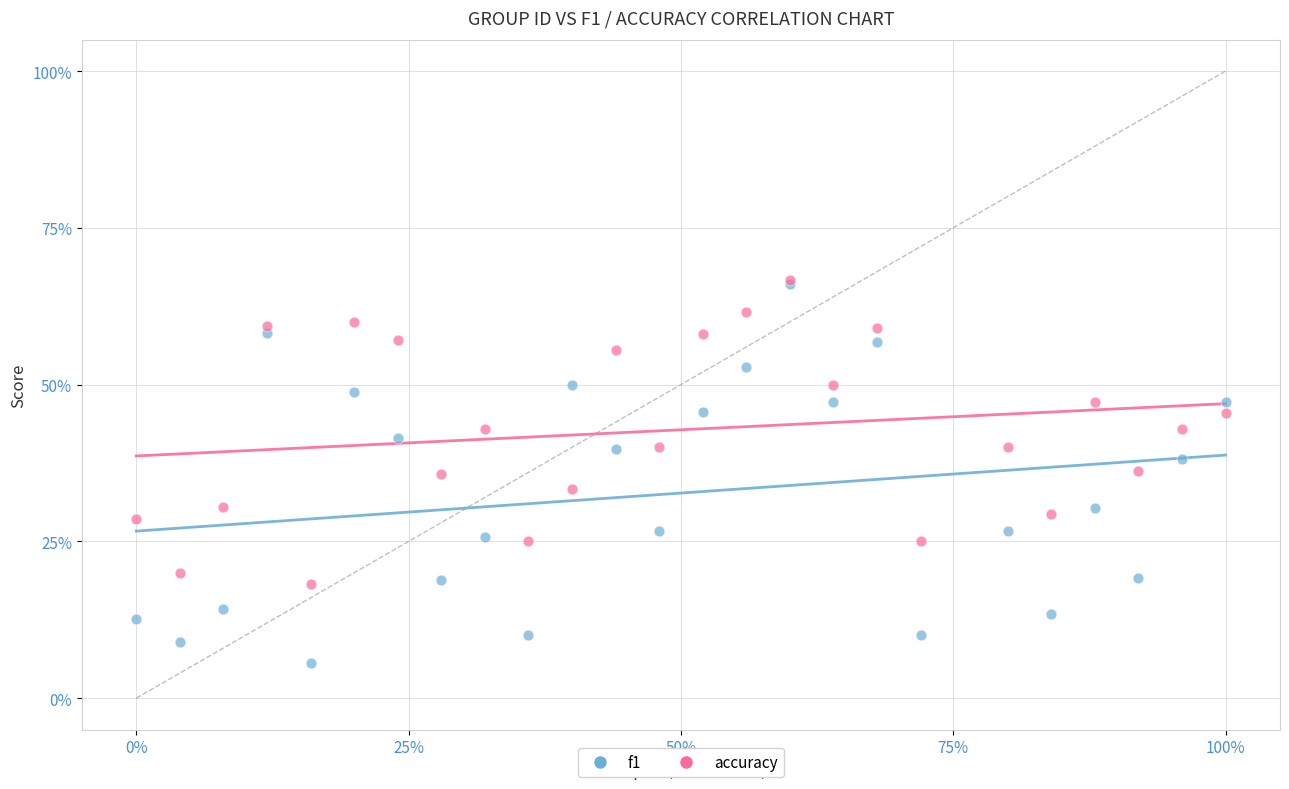

What are all the series names shown in the legend?

f1, accuracy